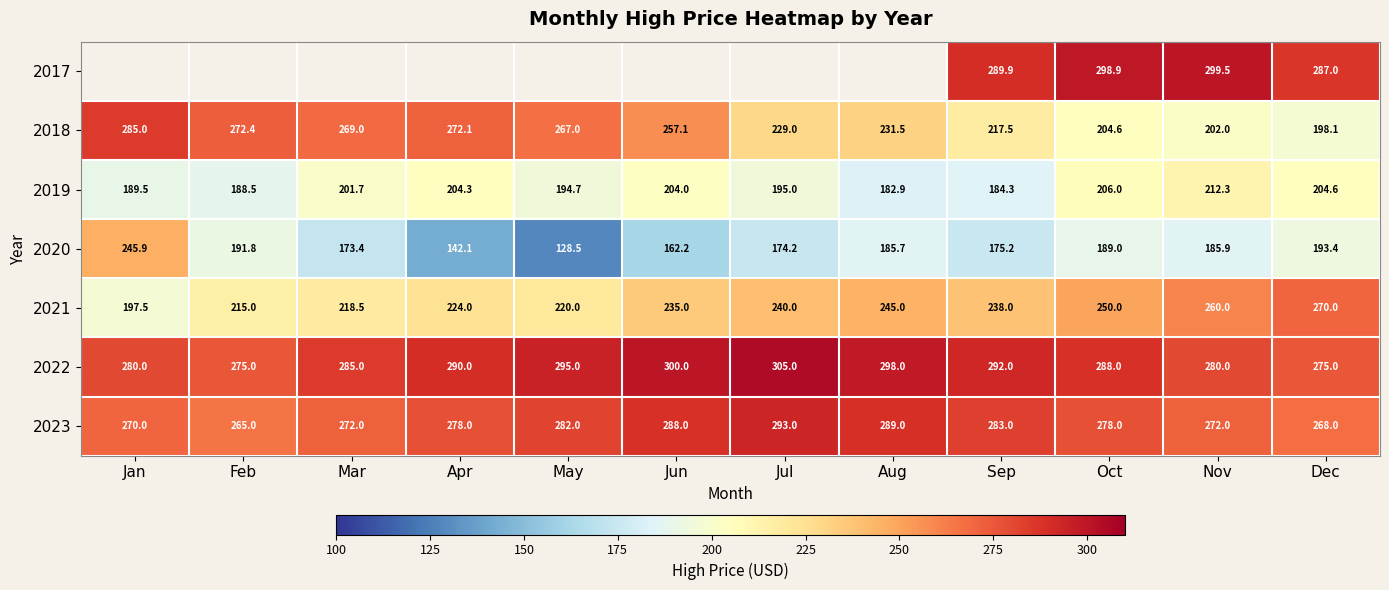

Where is 2022 nearest to the value 290?

Apr